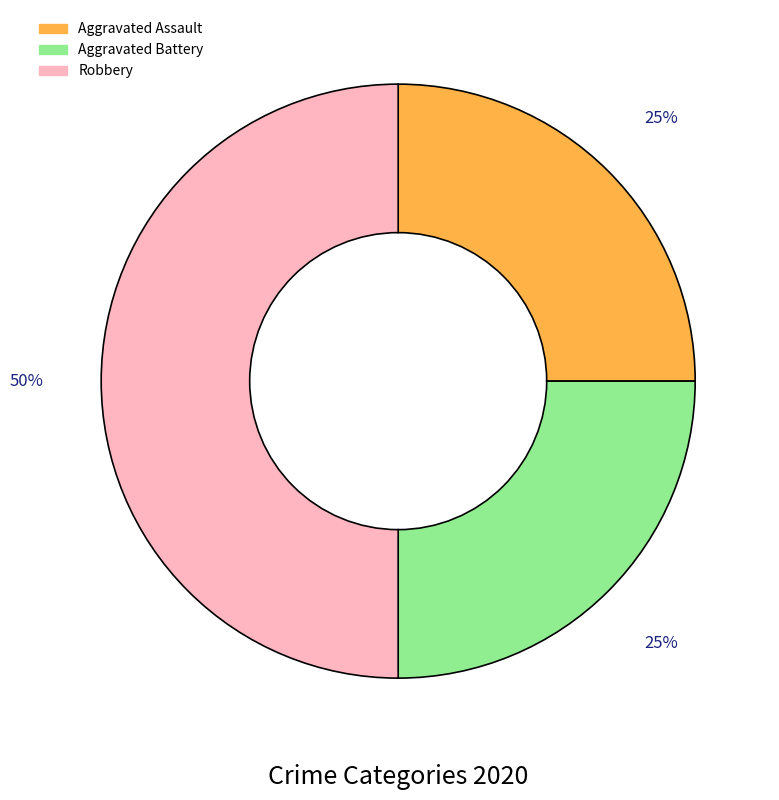

Which has a higher value, Robbery or Aggravated Assault?

Robbery